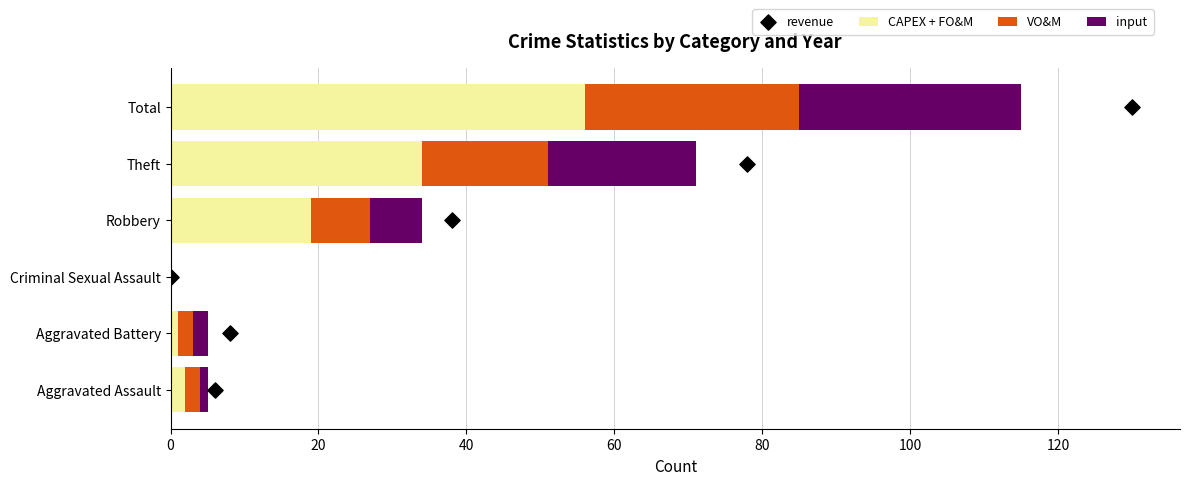

True or false: CAPEX + FO&M has a value of 25 at Robbery.

False